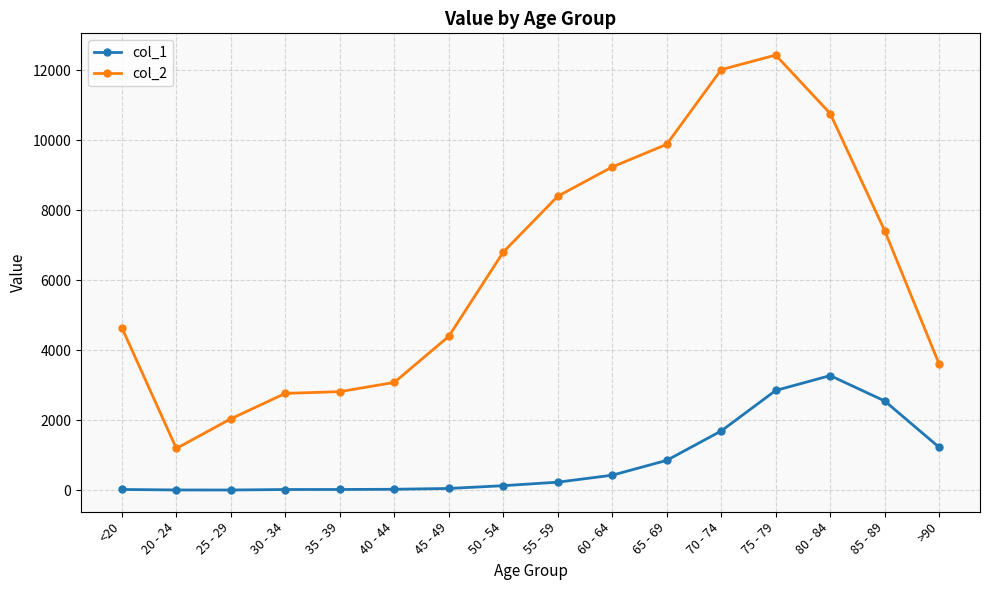

In col_2, how many points are higher than both neighbors (excluding endpoints)?

1